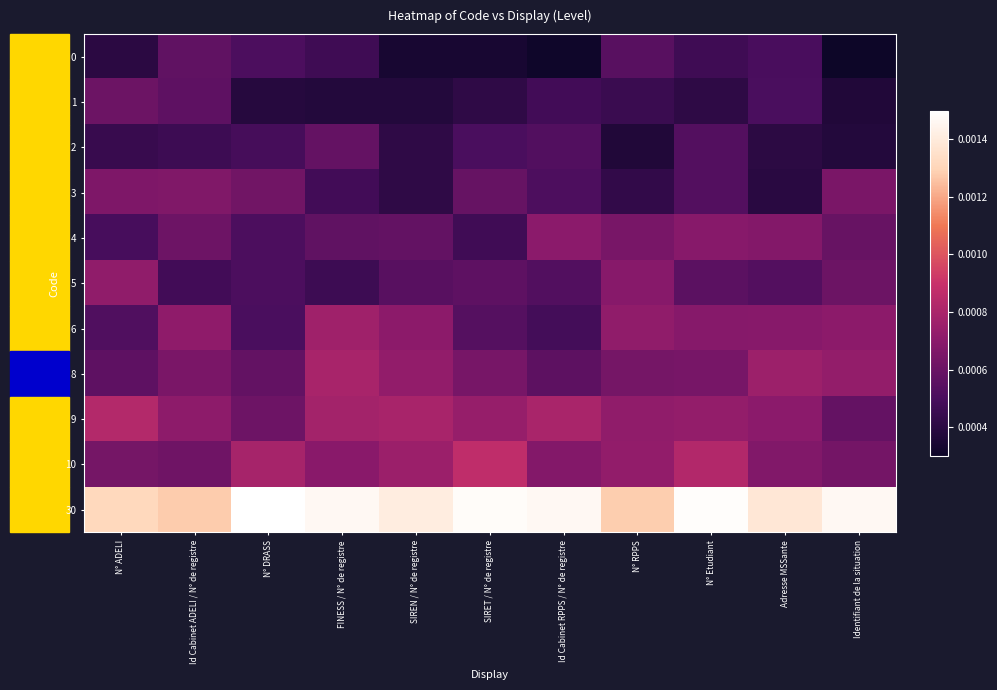

At how many categories does at least one series exceed 0?

11